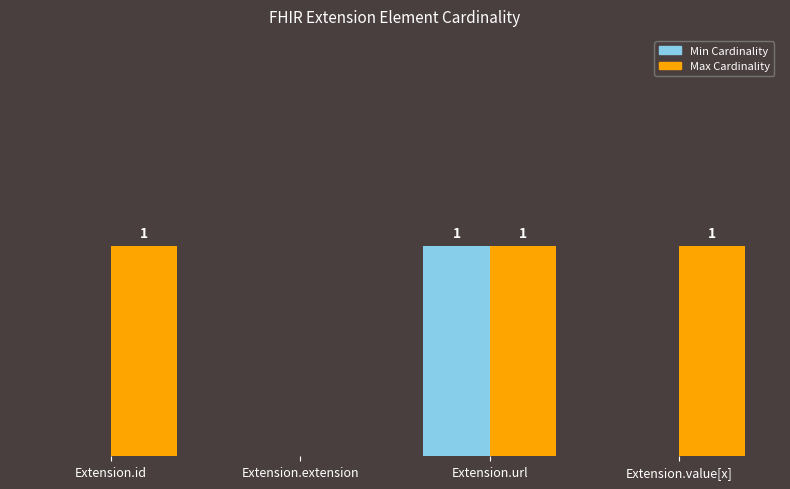

Which category has the highest value in the Min Cardinality series?

Extension.url